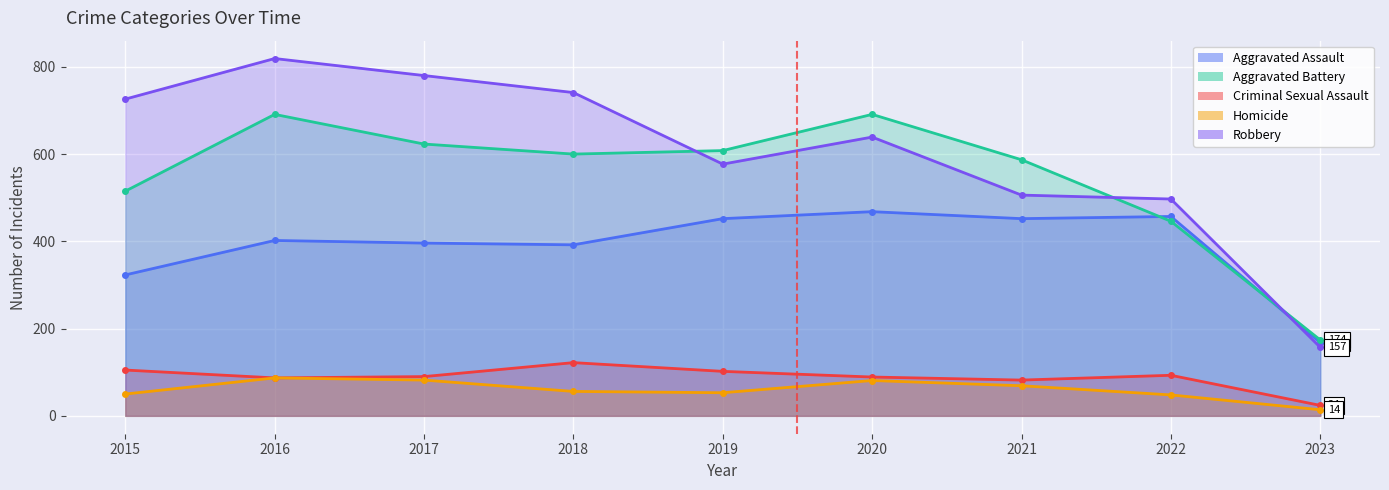

True or false: Criminal Sexual Assault has more than 0 points higher than both neighbors.

True